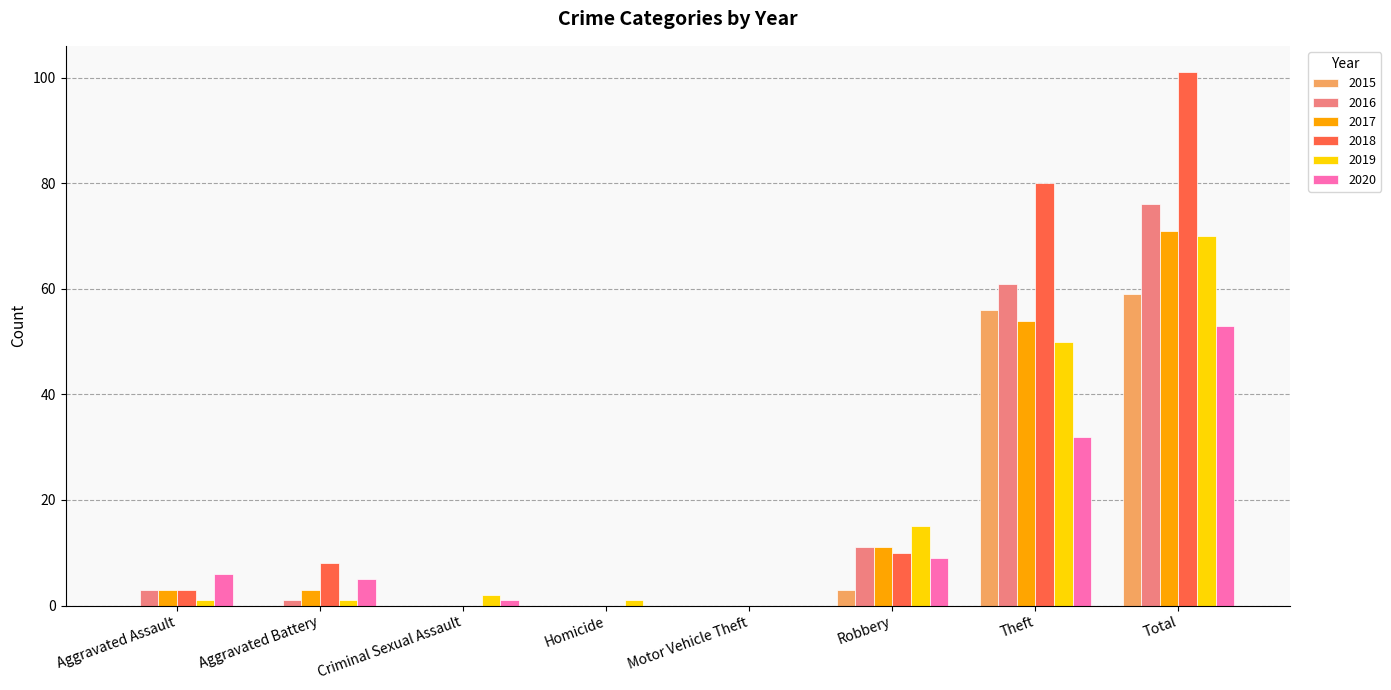

How many distinct data groups are displayed?

6